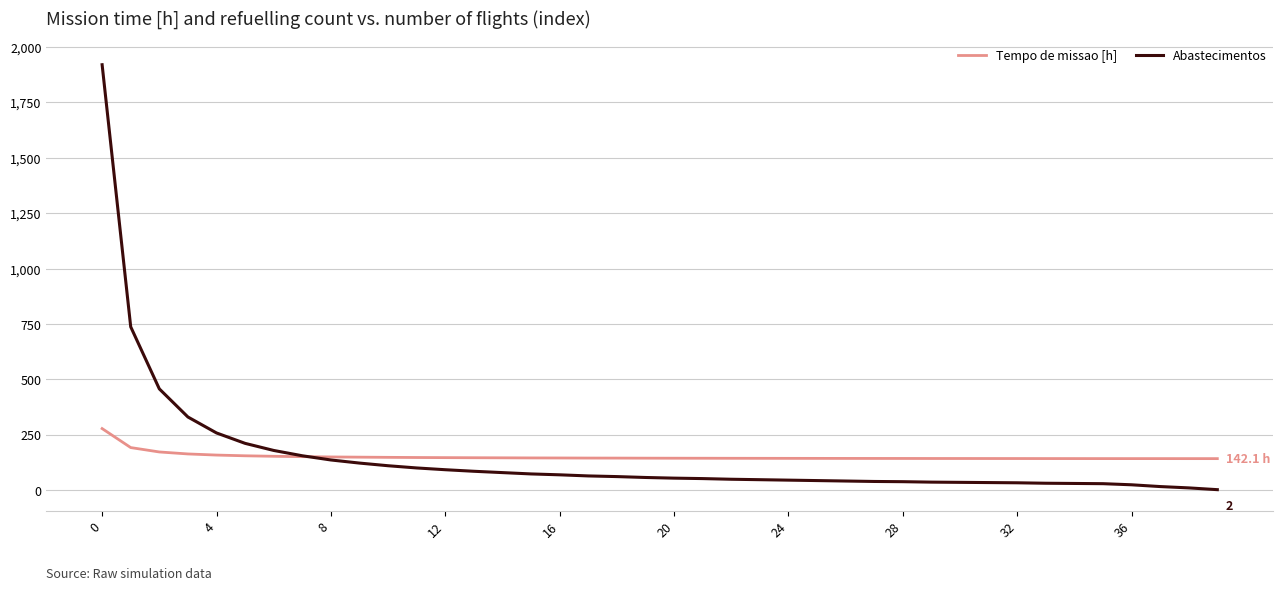

How many intersections are there between Tempo de missao [h] and Abastecimentos?

1